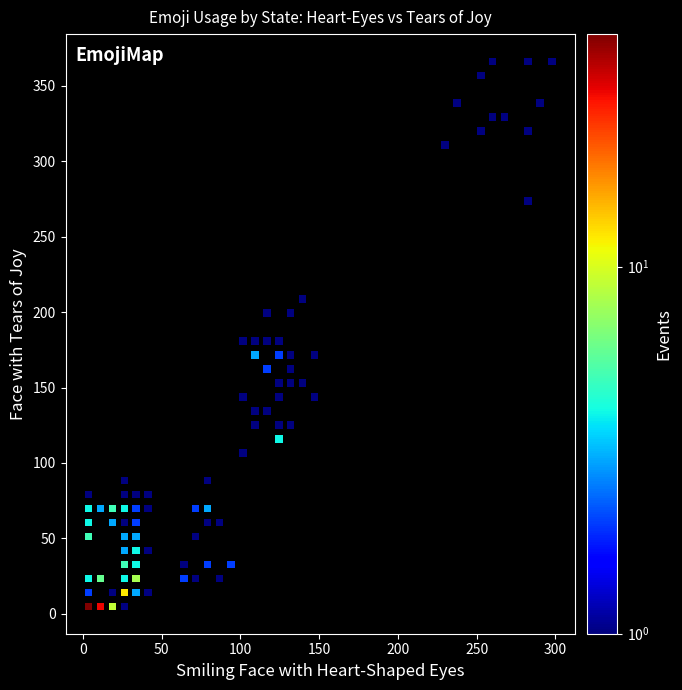

What is the range of X values (max minus min)?

294.3